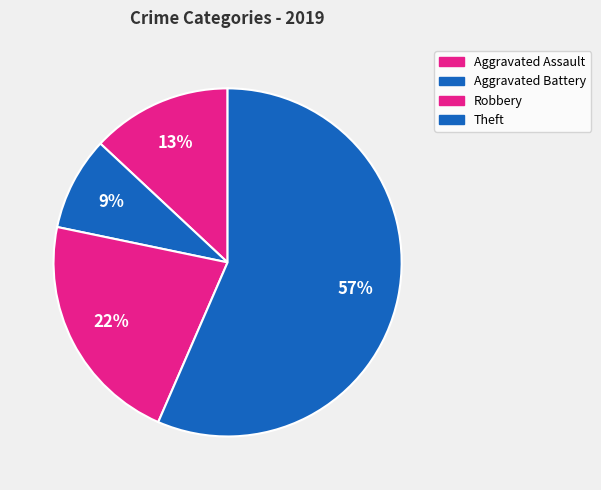

Which category accounts for the majority?

Theft